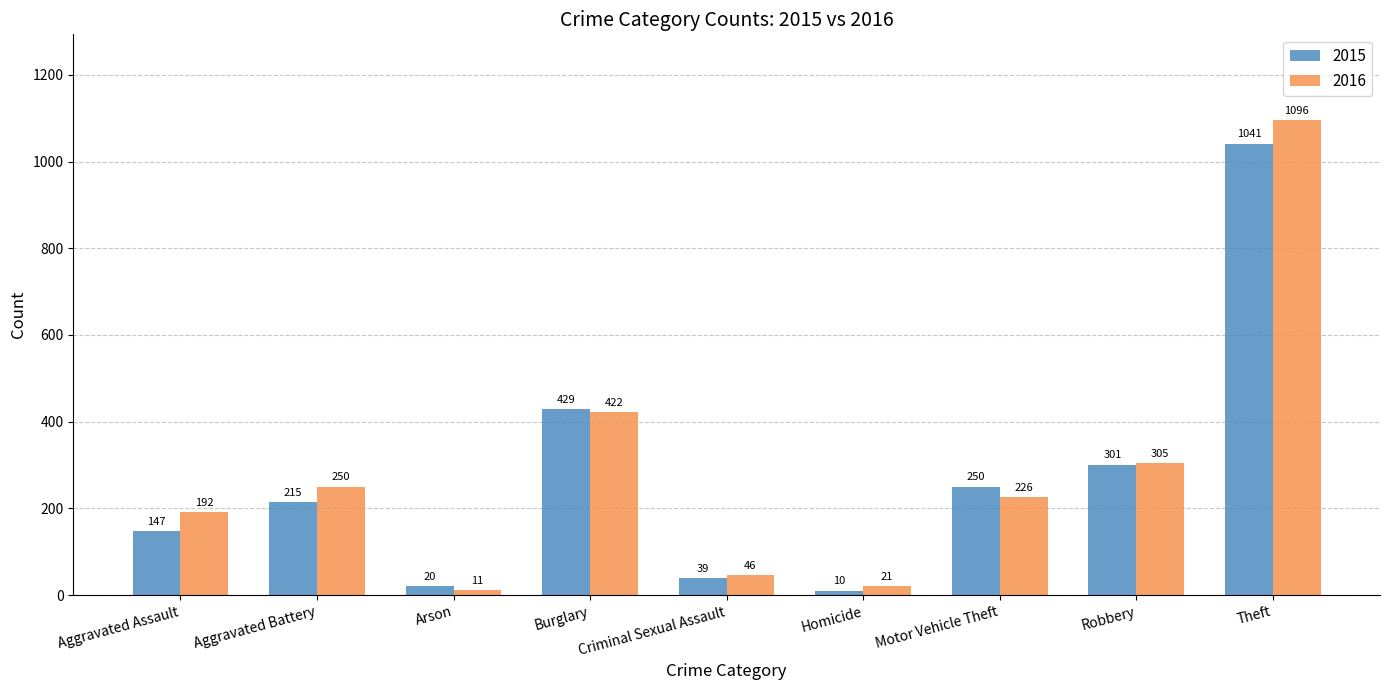

What is the label of the 6th bar from the right?

Burglary